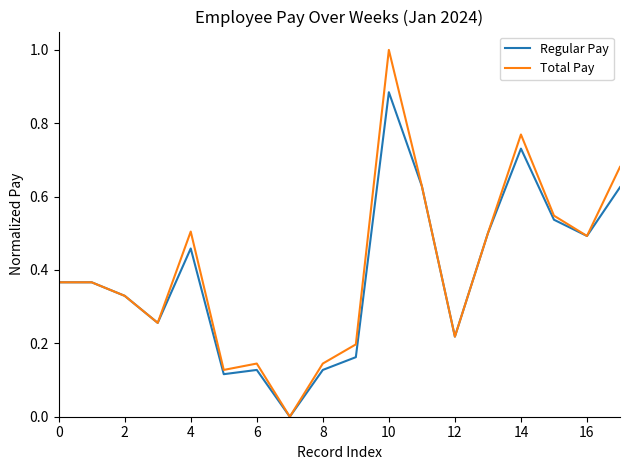

Which series has the largest range (max minus min)?

Total Pay